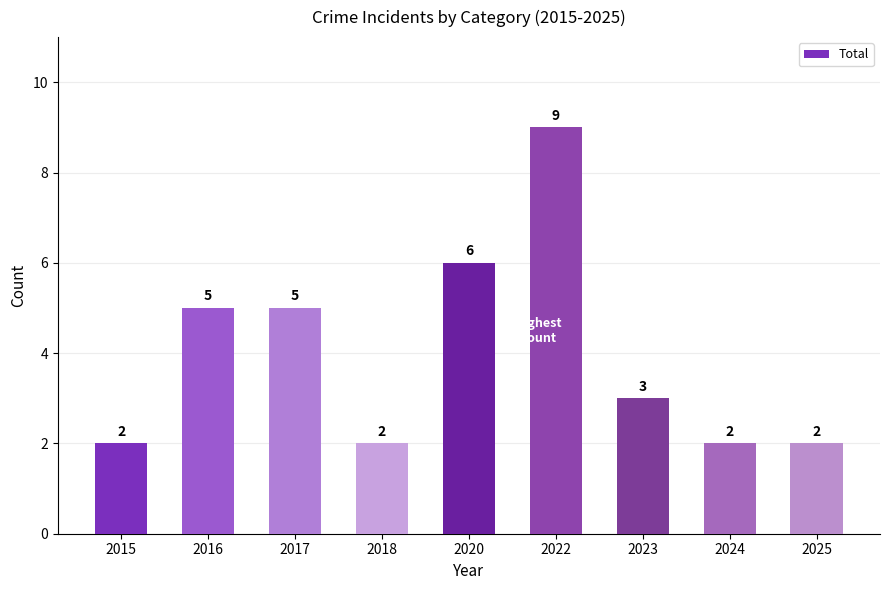

What is the value of the 8th bar from the left?

2